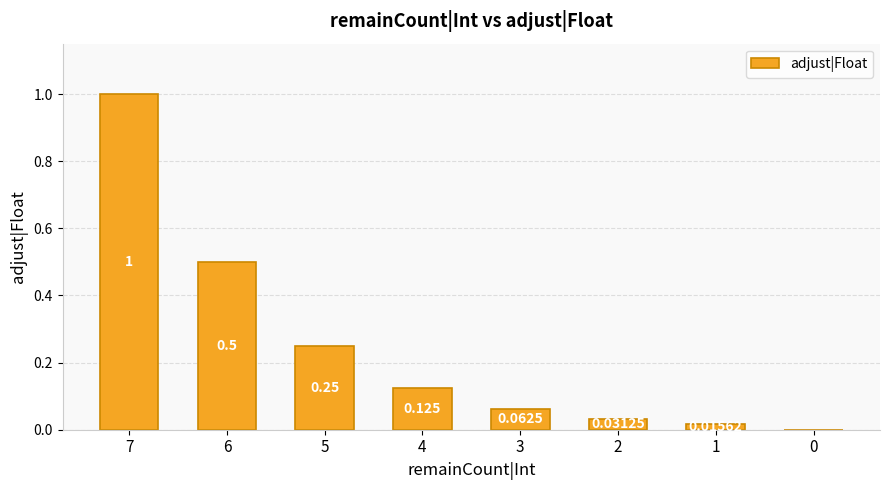

Reading left to right, list all the values displayed in this chart.

1.0	0.5	0.2	0.1	0.1	0.0	0.0	0.0